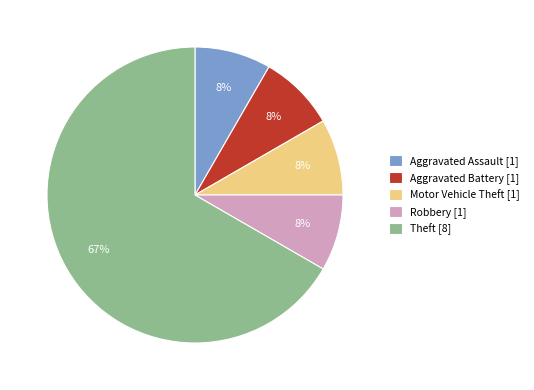

To the nearest percent, what is the average slice percentage?

20%